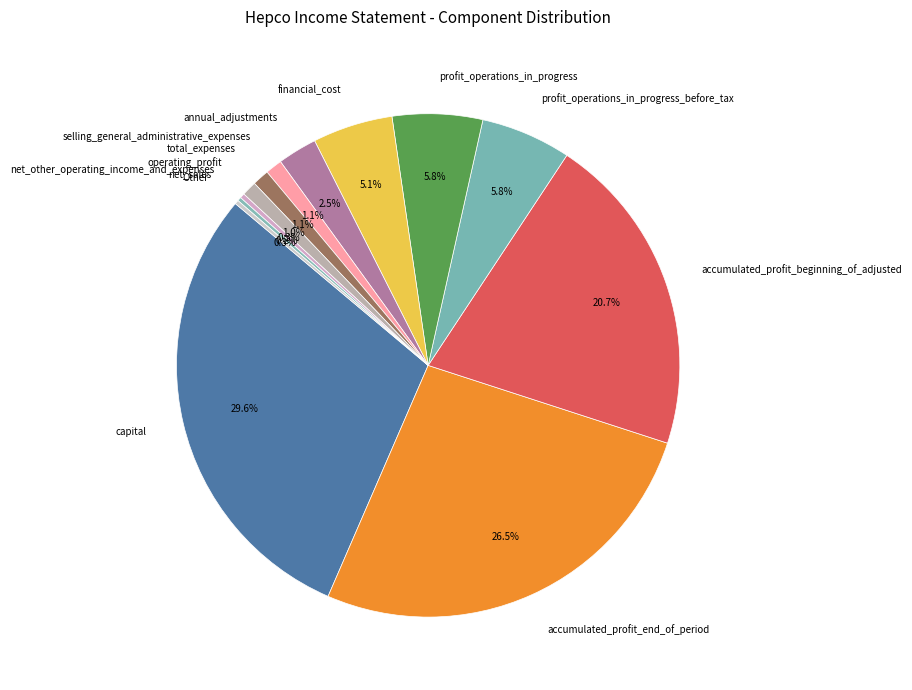

To the nearest percent, what portion does financial_cost represent?

5%